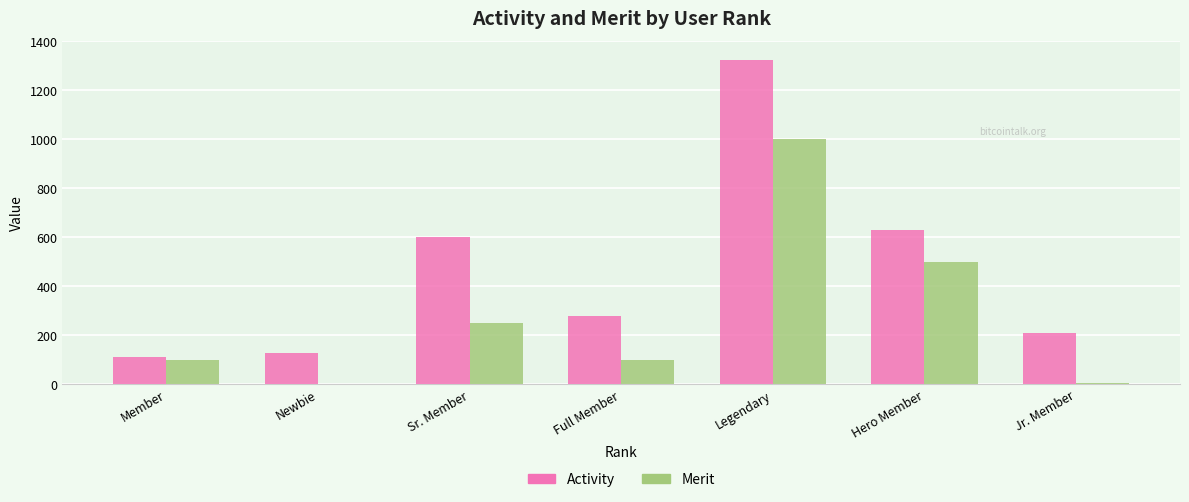

Which series changed the most between Legendary and Jr. Member?

Activity